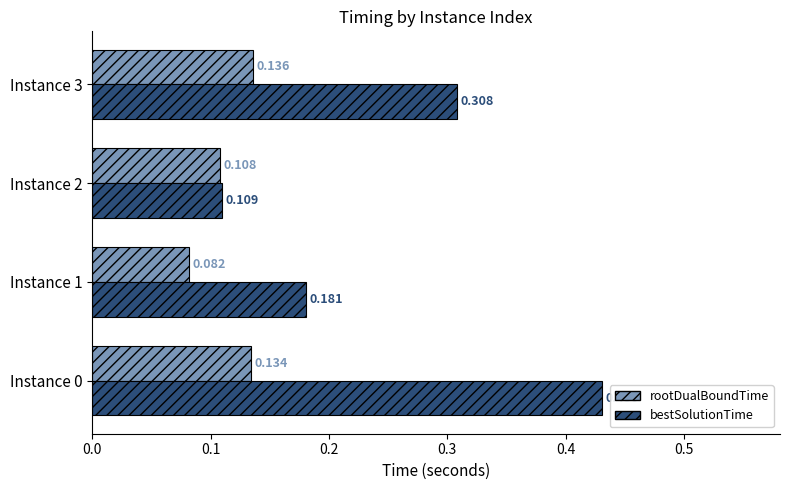

List the series in order of their peak value, highest first.

bestSolutionTime, rootDualBoundTime